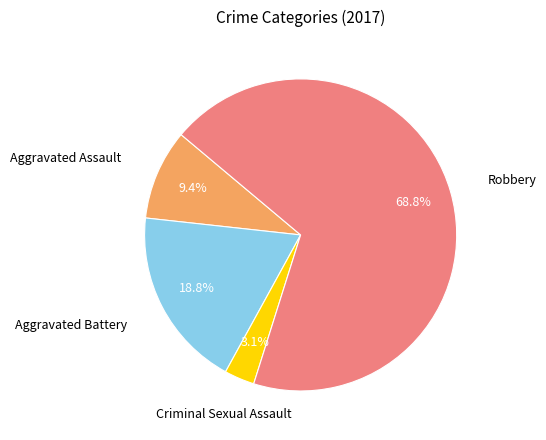

To the nearest percent, what portion does Aggravated Assault represent?

9%